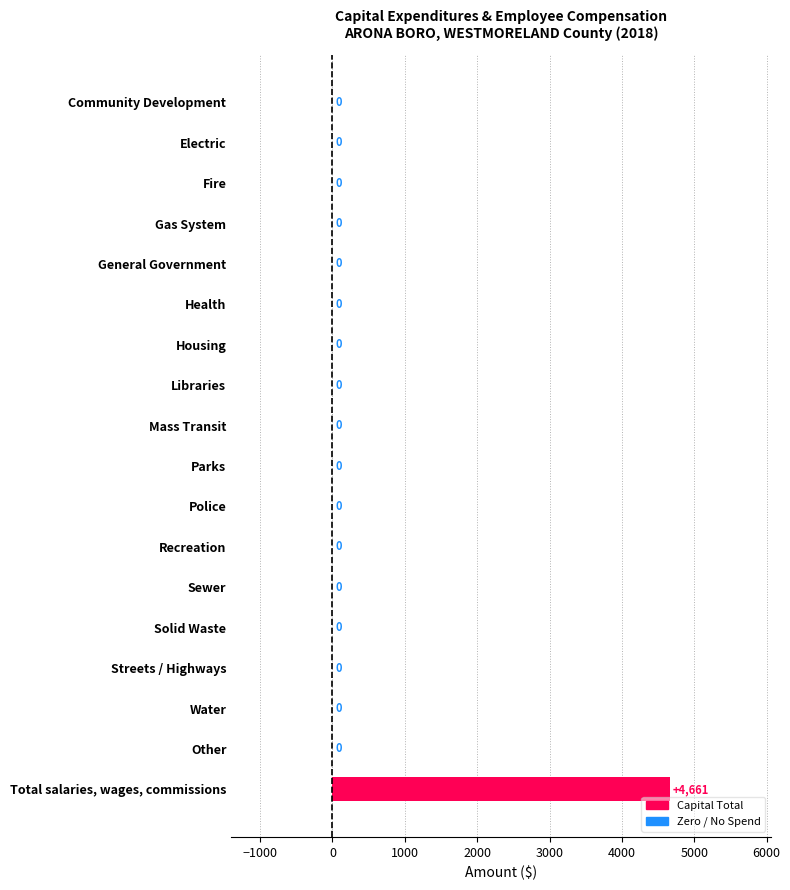

True or false: the data shows 0 at Electric.

True